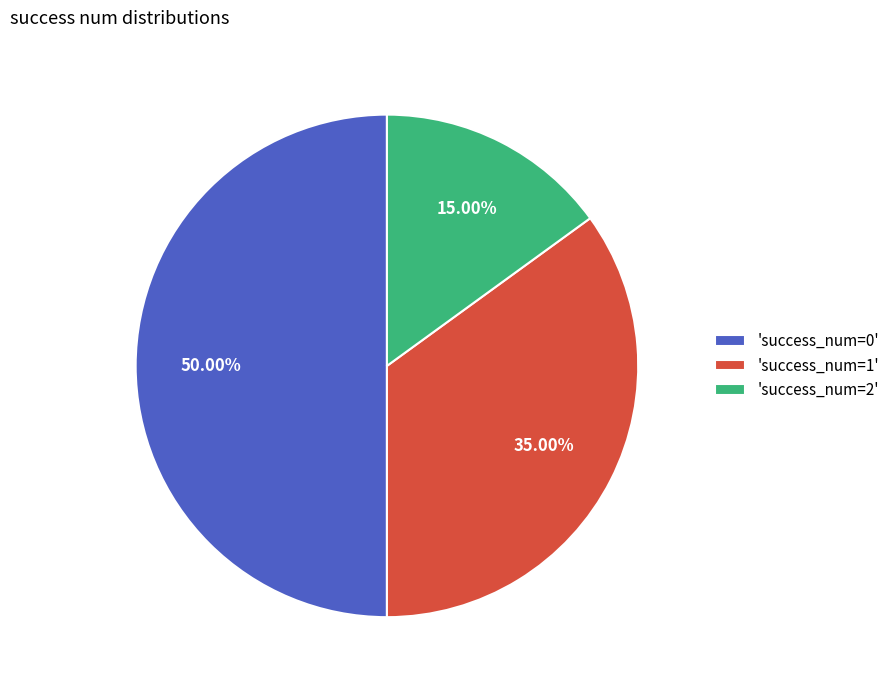

Is 'success_num=2' the majority of the pie?

No